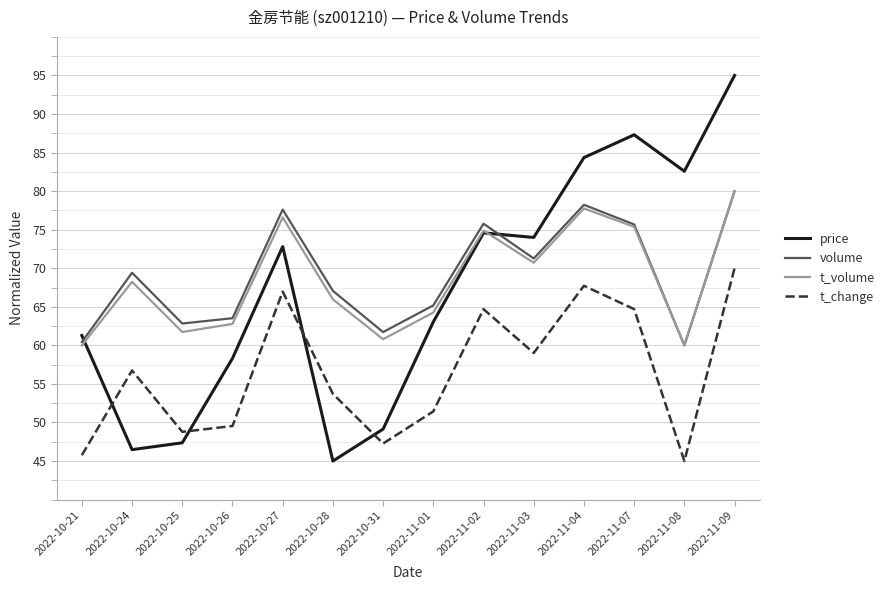

At which category does t_change reach its first local peak?

2022-10-24